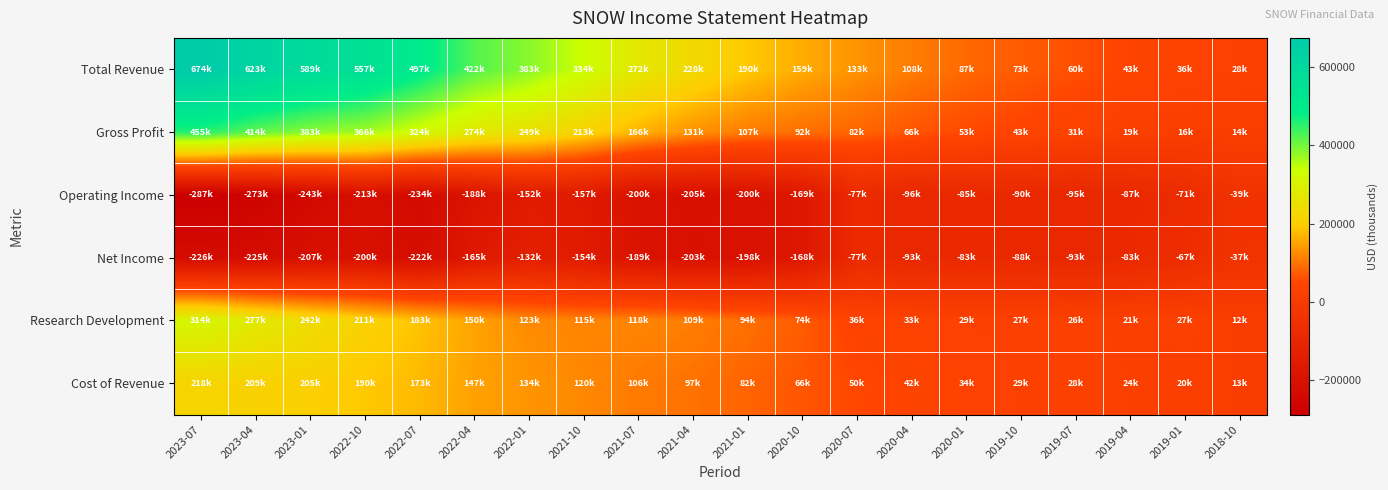

What is the difference between the highest and lowest values at 2021-10?

491700